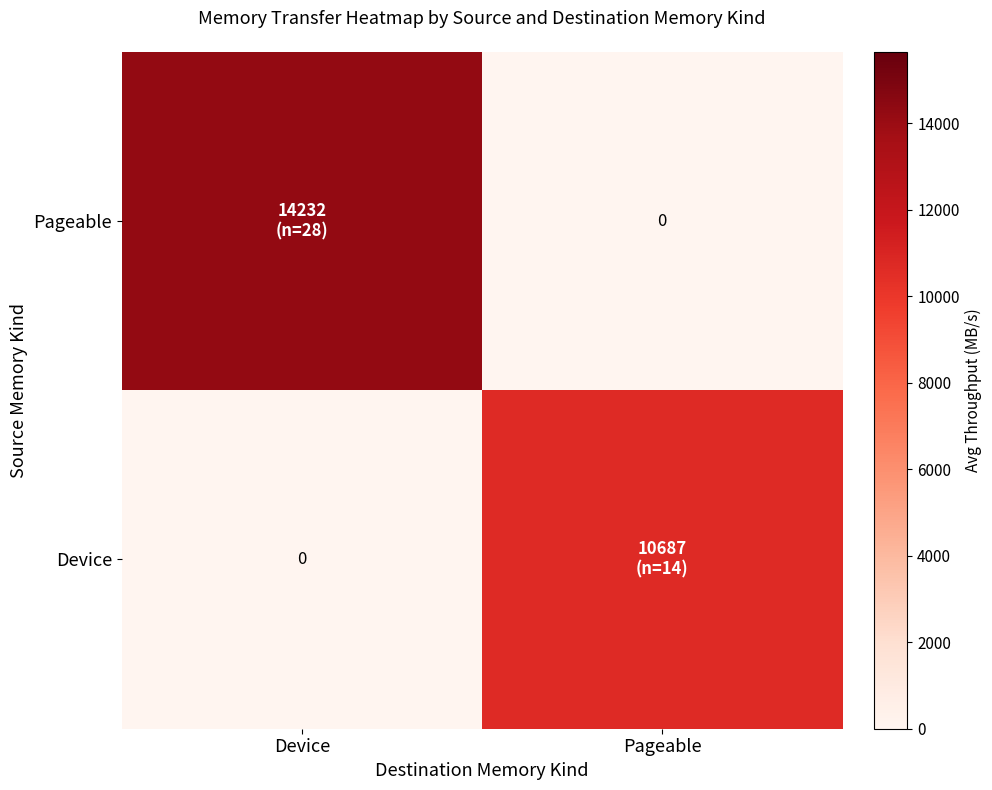

Count the number of categories in the chart.

2